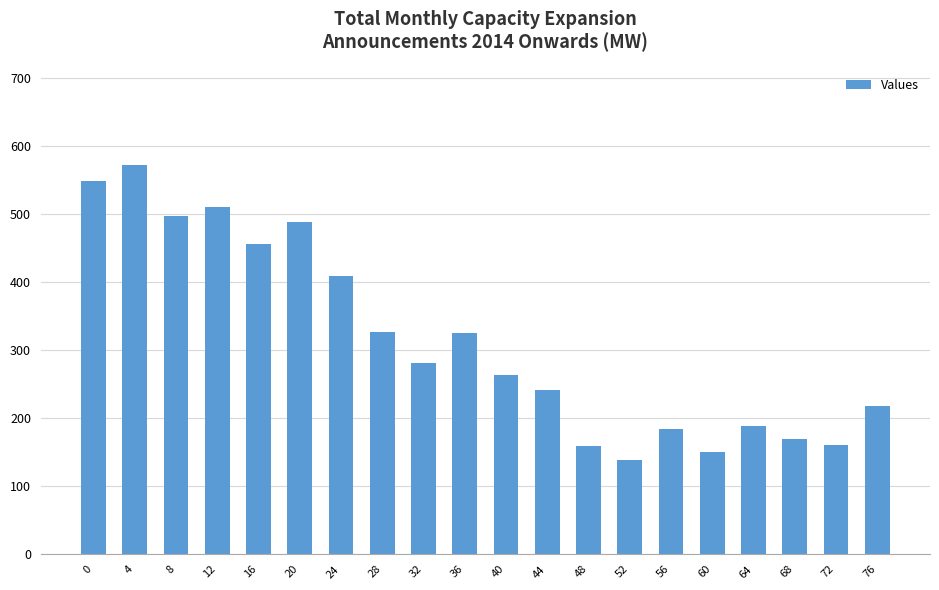

Count the number of data series in this chart.

1